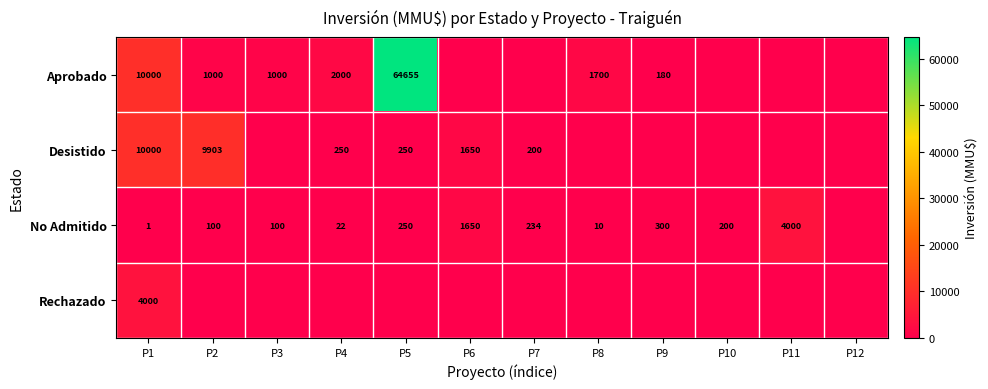

The value of No Admitido at P2 is 39. True or false?

False